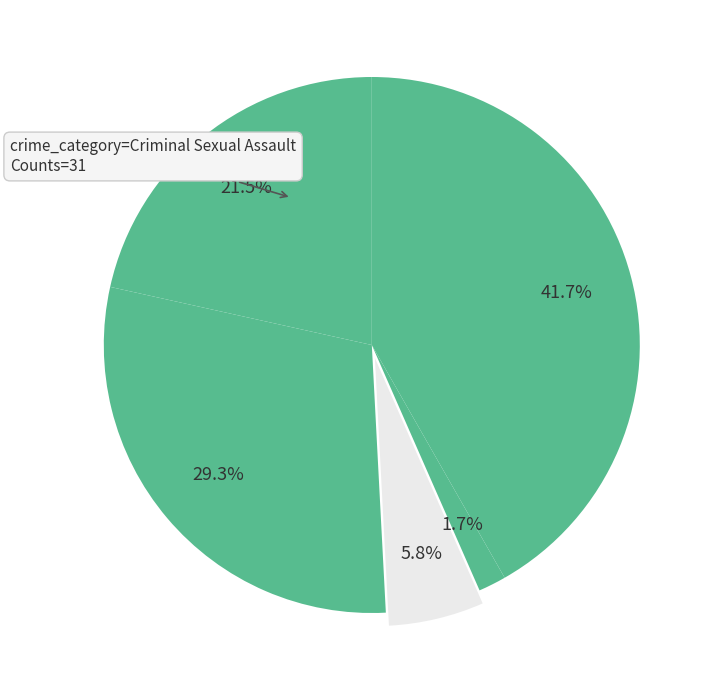

How many segments does this pie chart have?

5